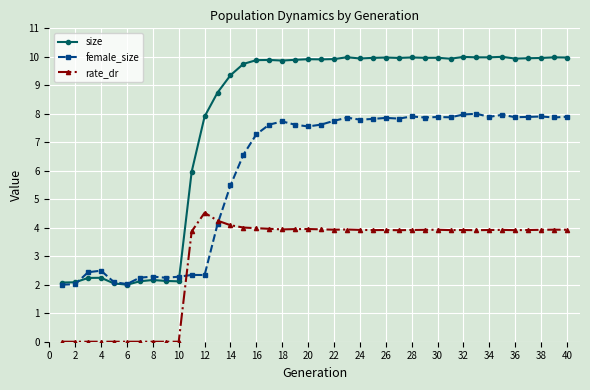

Which series has the widest spread of values?

size